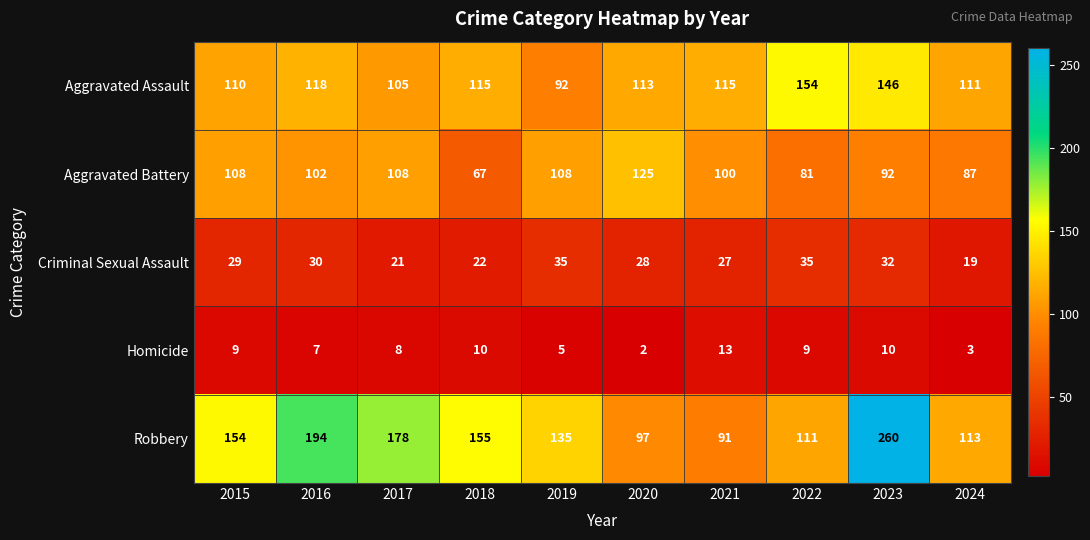

Which series changed the most between 2023 and 2024?

Robbery